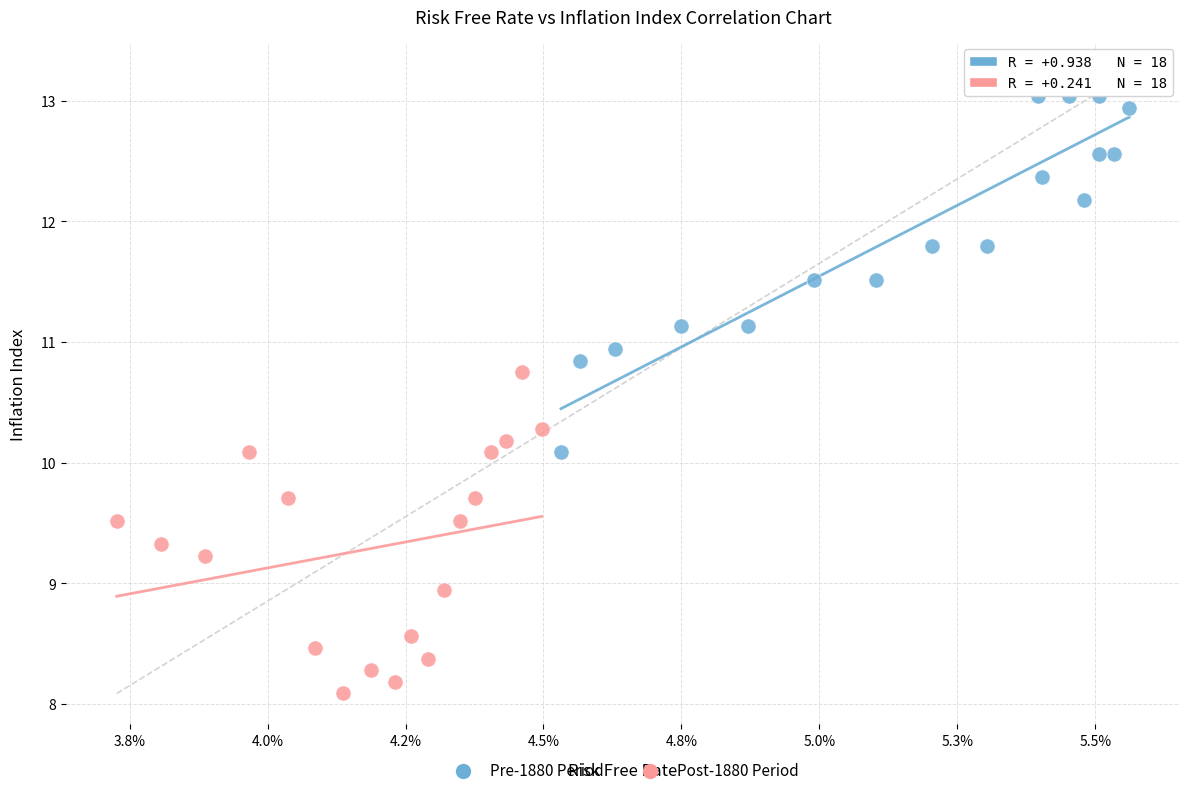

Which series contains the highest Y value?

Pre-1880 Period